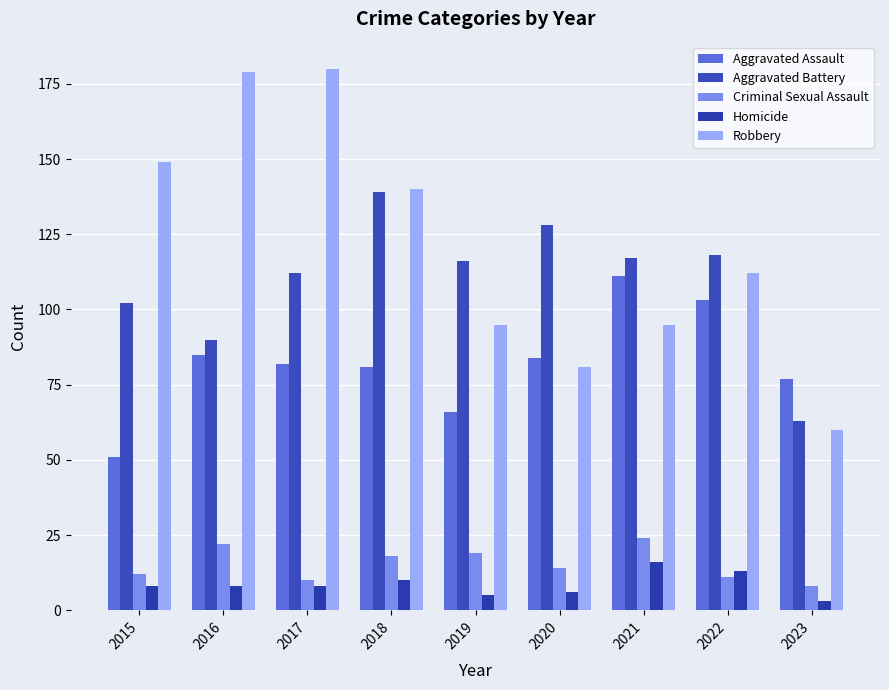

Is the value of Aggravated Battery at 2018 greater than the value of Aggravated Assault at 2020?

Yes